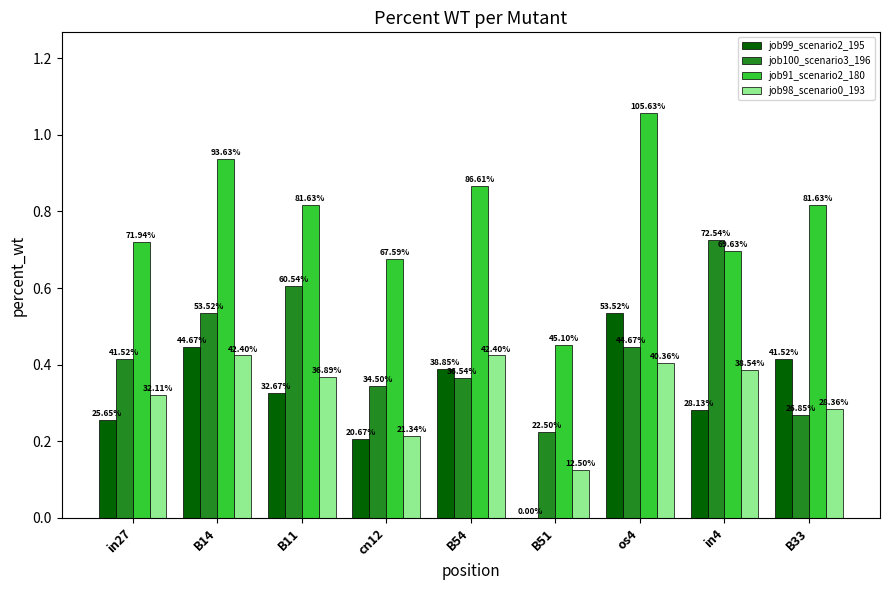

Does the chart contain stacked bars?

No